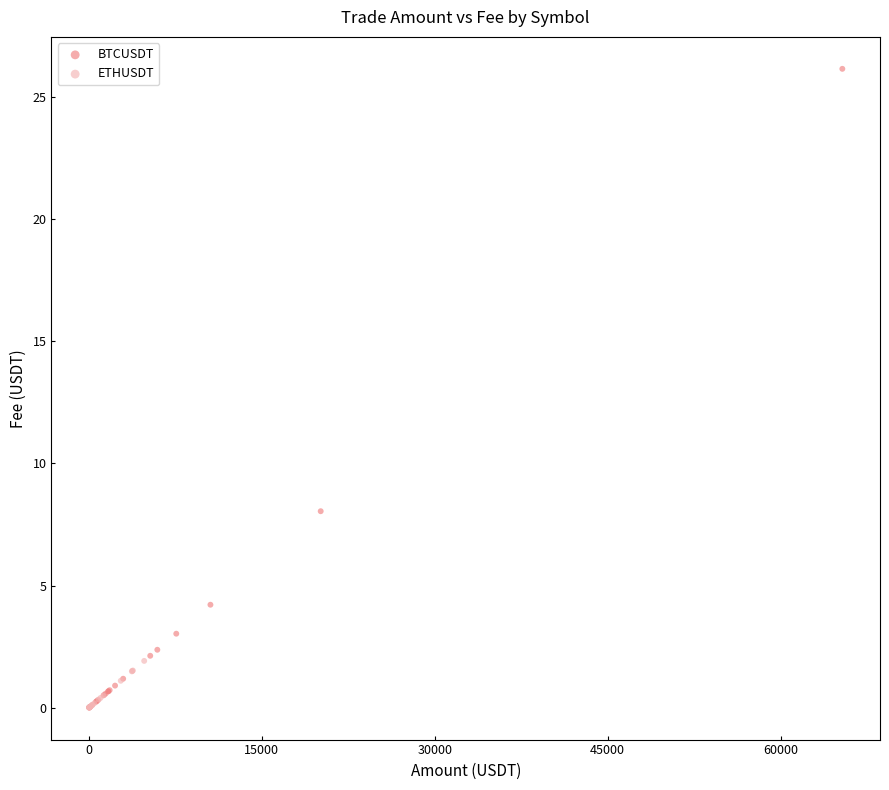

What are all the series names shown in the legend?

BTCUSDT, ETHUSDT